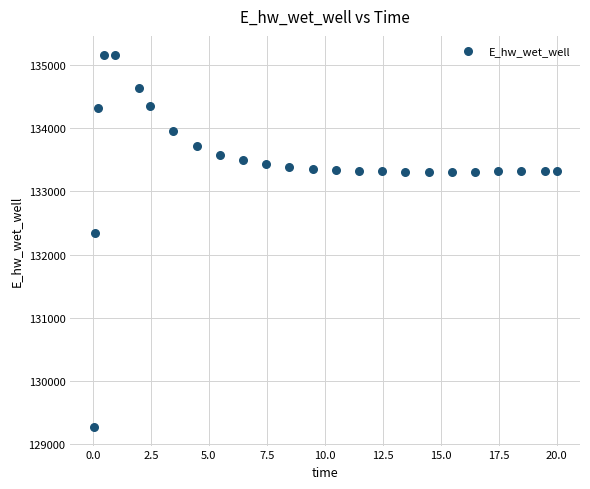

What Y value in the scatter plot is closest to 132219?

132349.1